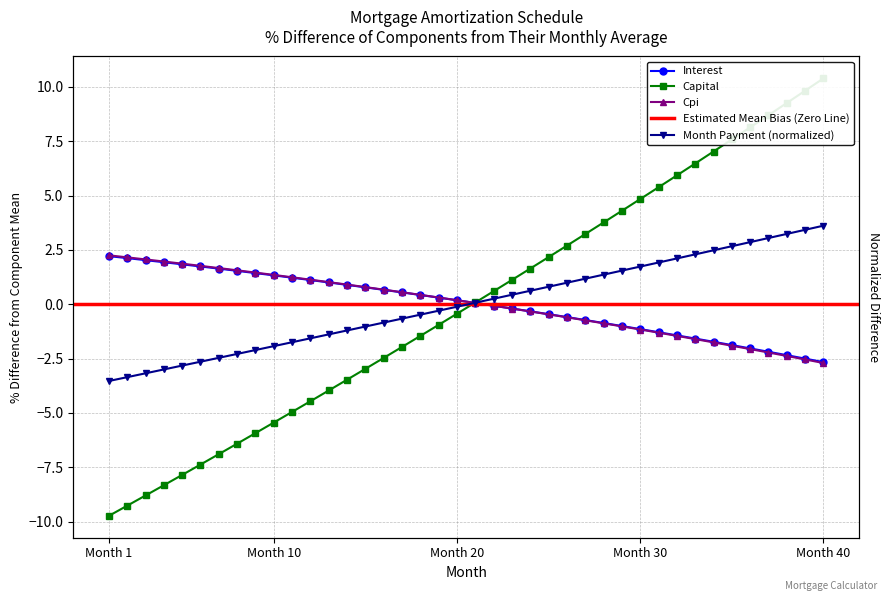

Which category has the lowest value across all series?

Month 1